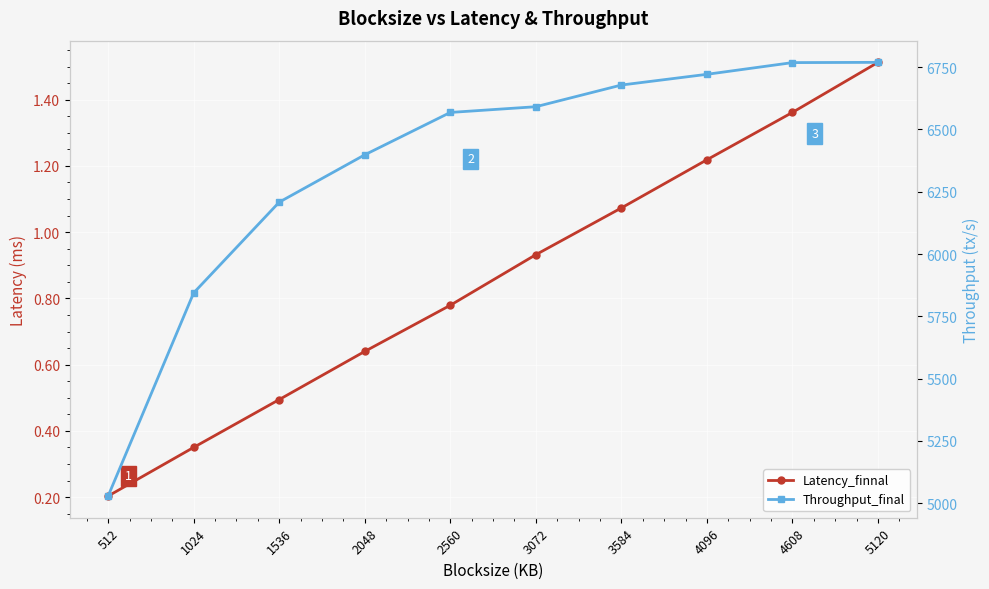

What is the smallest value displayed?

0.2